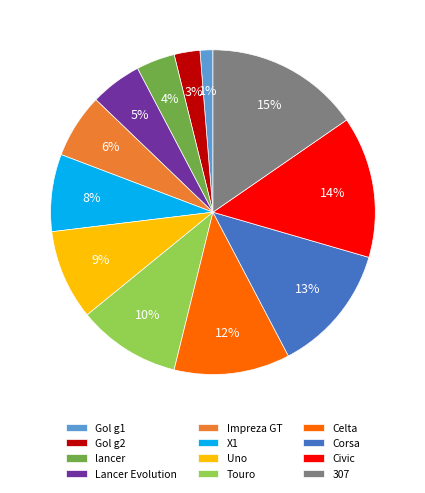

To the nearest percent, what percentage of the pie is 307?

15%